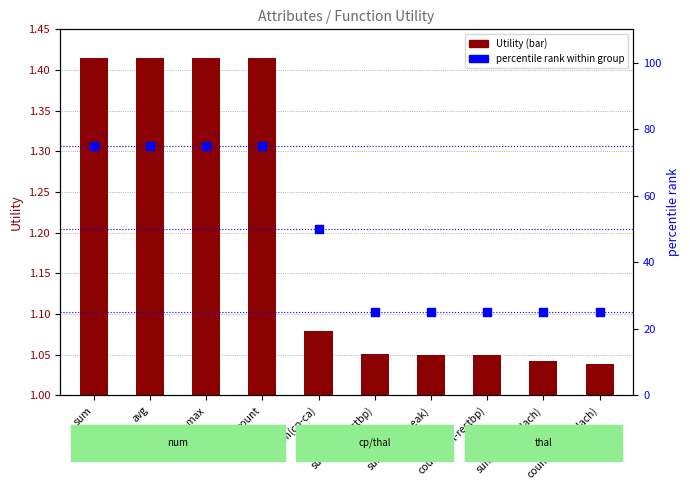

What are all the series names shown in the legend?

Utility, percentile rank